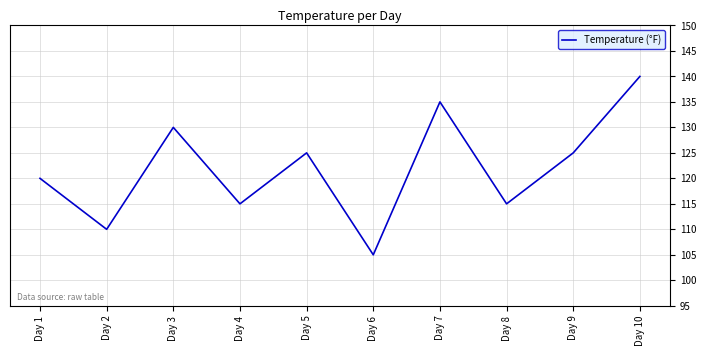

Reading right to left, what are all the values shown in this chart?

Day 10=140	Day 9=125	Day 8=115	Day 7=135	Day 6=105	Day 5=125	Day 4=115	Day 3=130	Day 2=110	Day 1=120